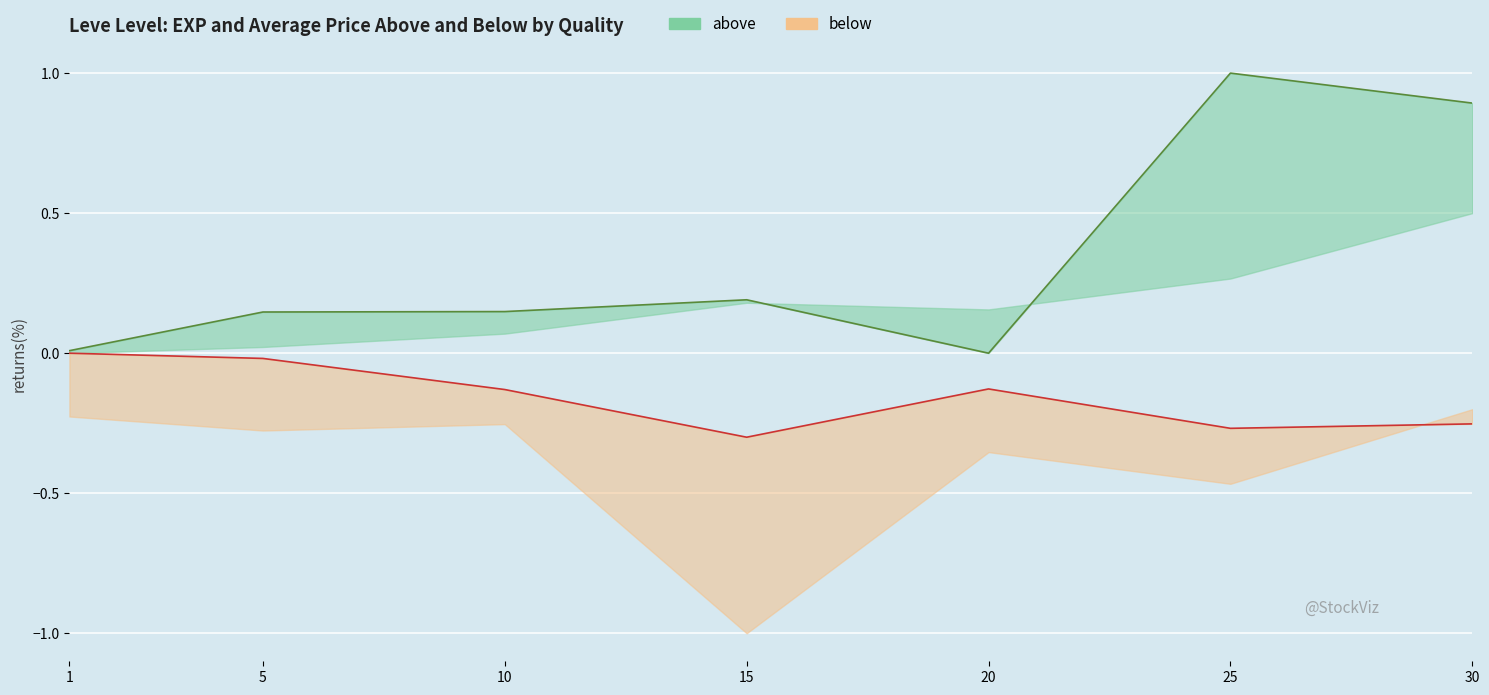

Reading left to right, extract all data points from this chart.

above: 0.0	0.1	0.1	0.2	0.0	1.0	0.9
below: -0.0	-0.0	-0.1	-0.3	-0.1	-0.3	-0.3